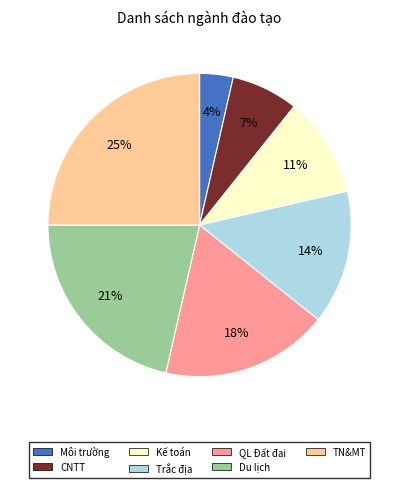

Is there any slice that represents more than half of the pie?

No